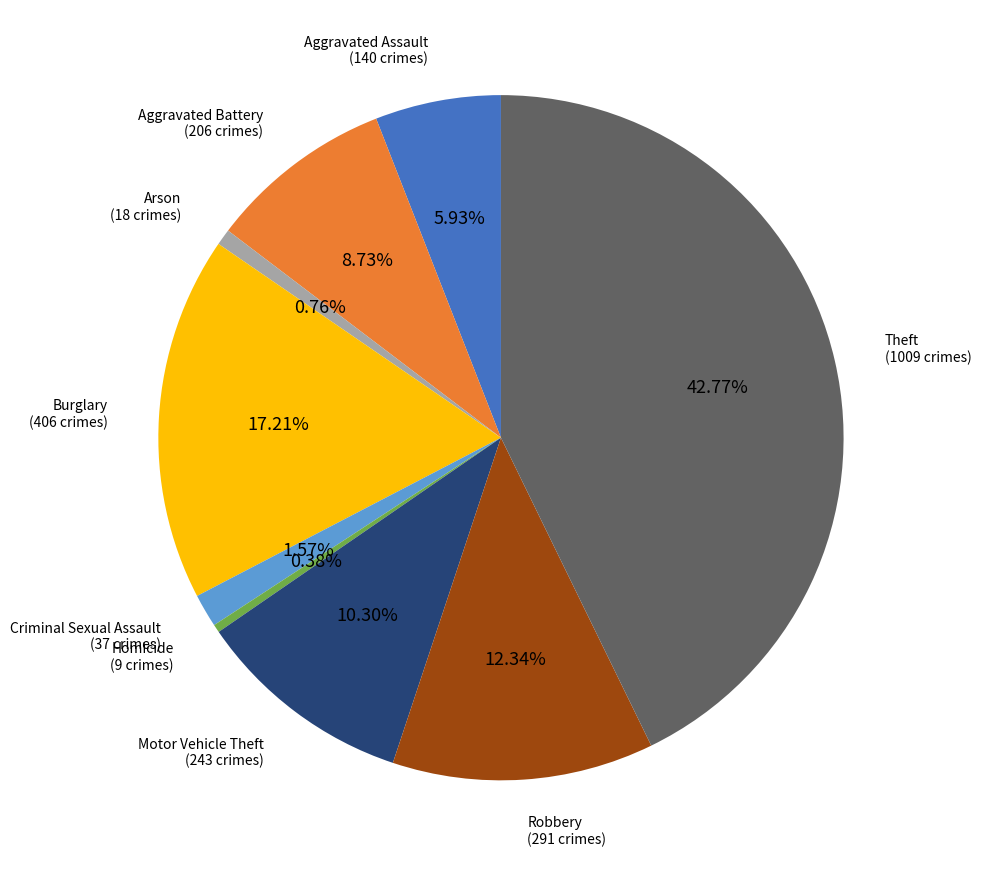

Is there any slice that represents more than half of the pie?

No